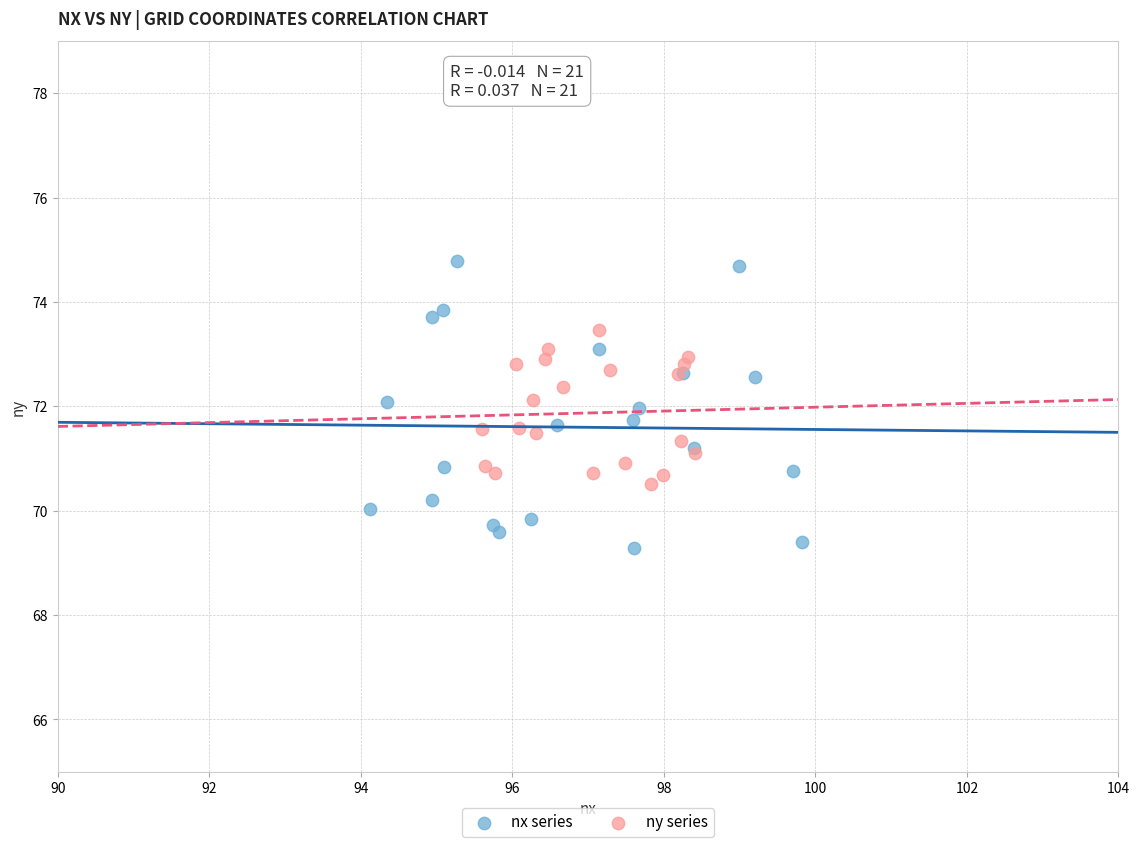

Which series reaches the maximum Y coordinate?

nx series